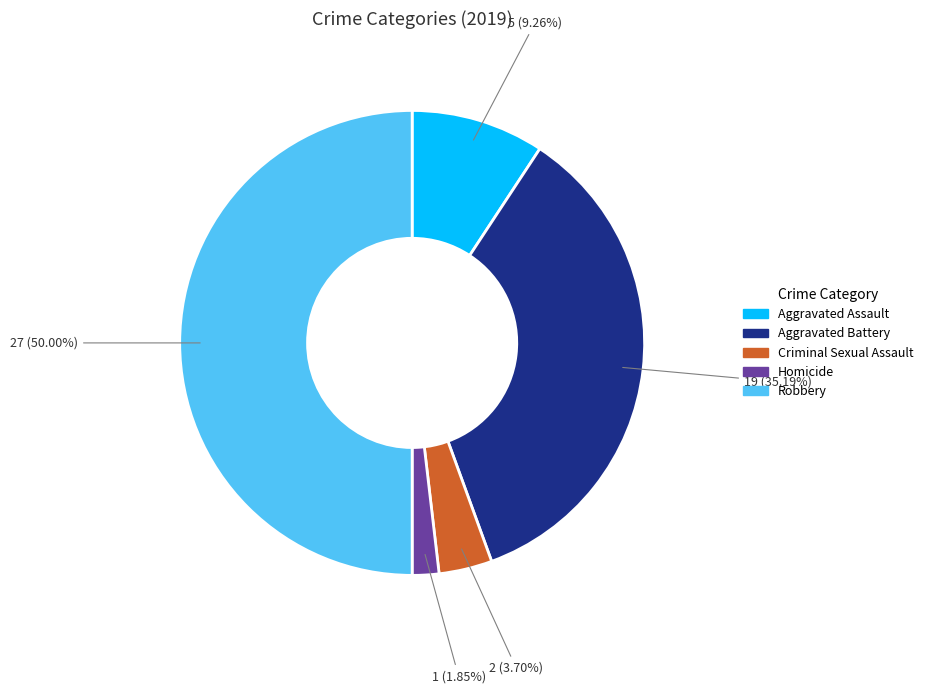

What percentage is NOT represented by Robbery?

50.0%